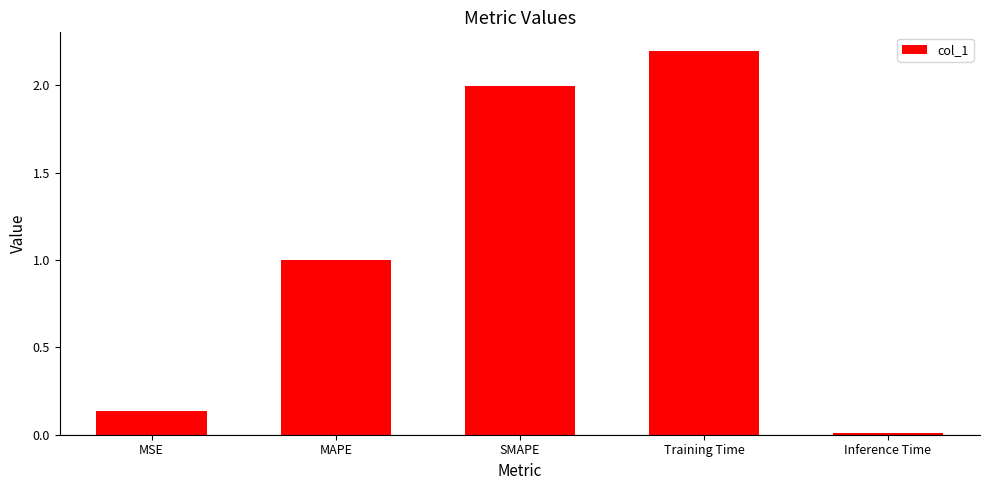

Rank the categories by value from lowest to highest.

Inference Time, MSE, MAPE, SMAPE, Training Time